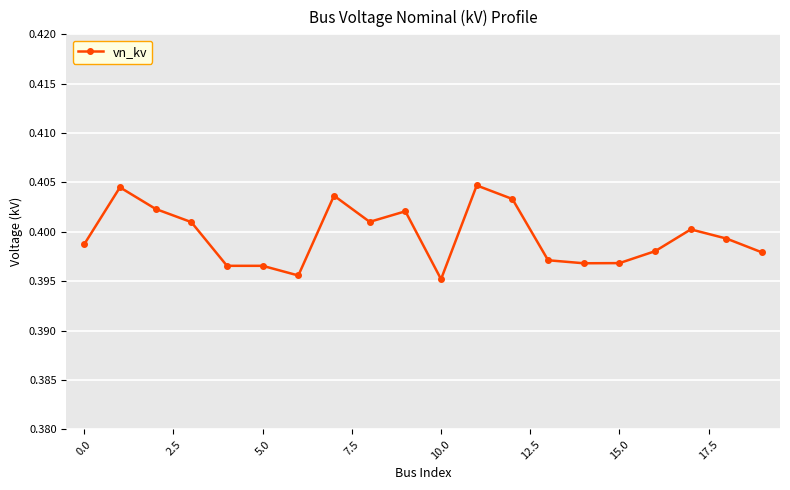

What is the sum of all values?

8.0